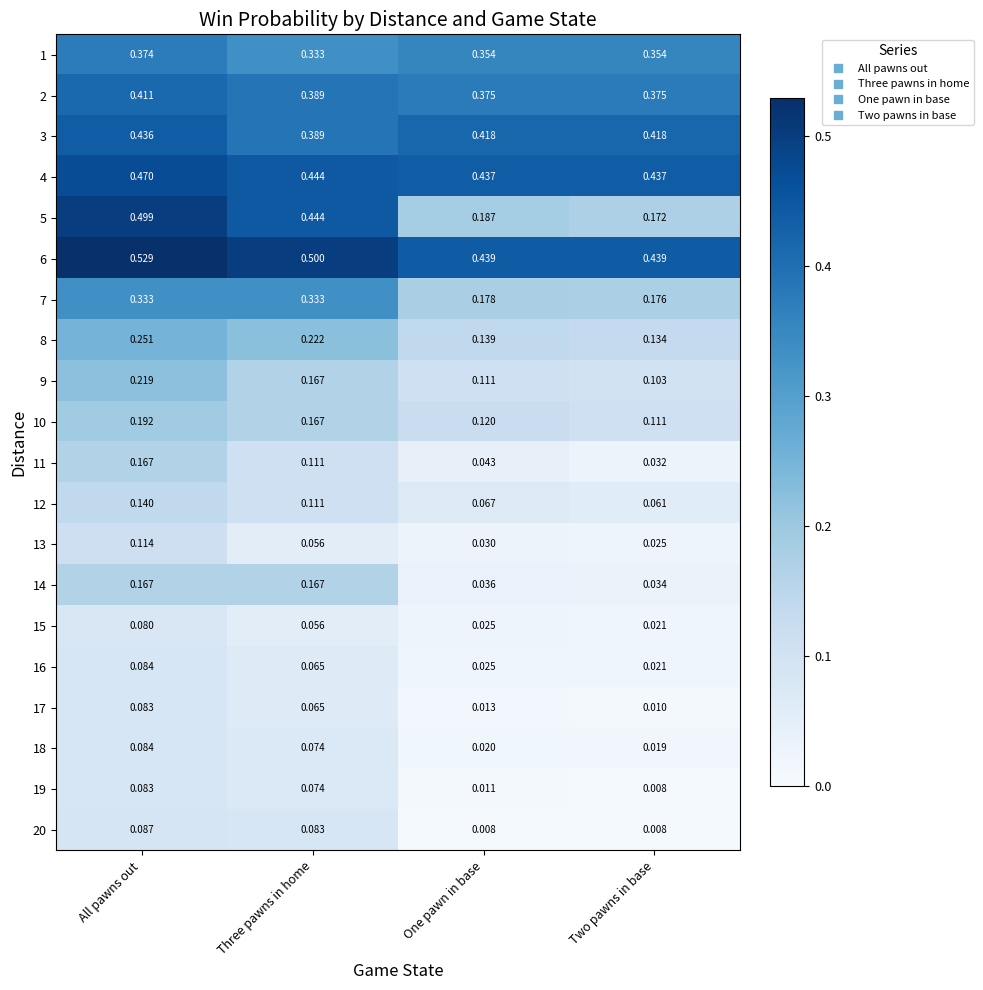

Rank the categories by 19 value from lowest to highest.

Two pawns in base, One pawn in base, Three pawns in home, All pawns out